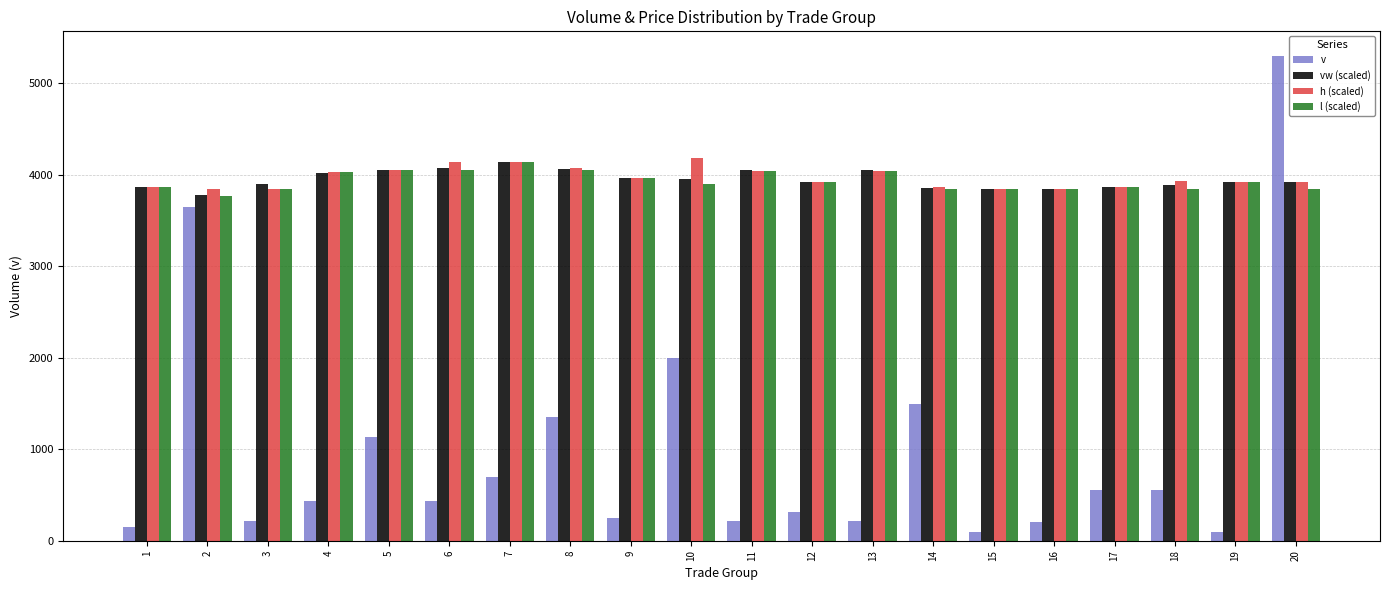

What are all the series names shown in the legend?

v, vw (scaled), h (scaled), l (scaled)